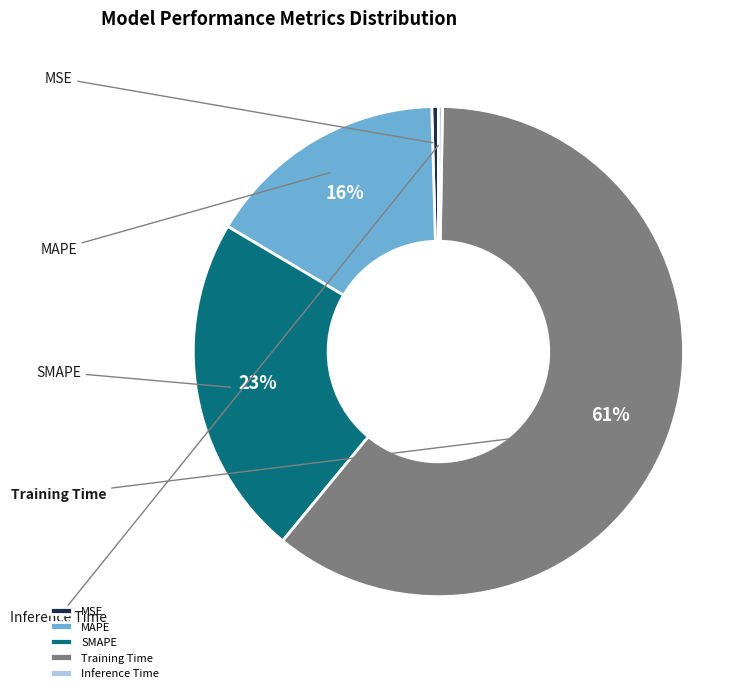

How many slices are in this pie chart?

5